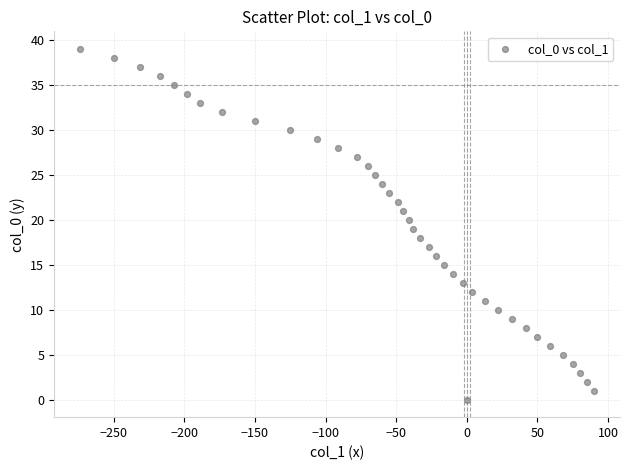

What is the range of Y values (max minus min)?

39